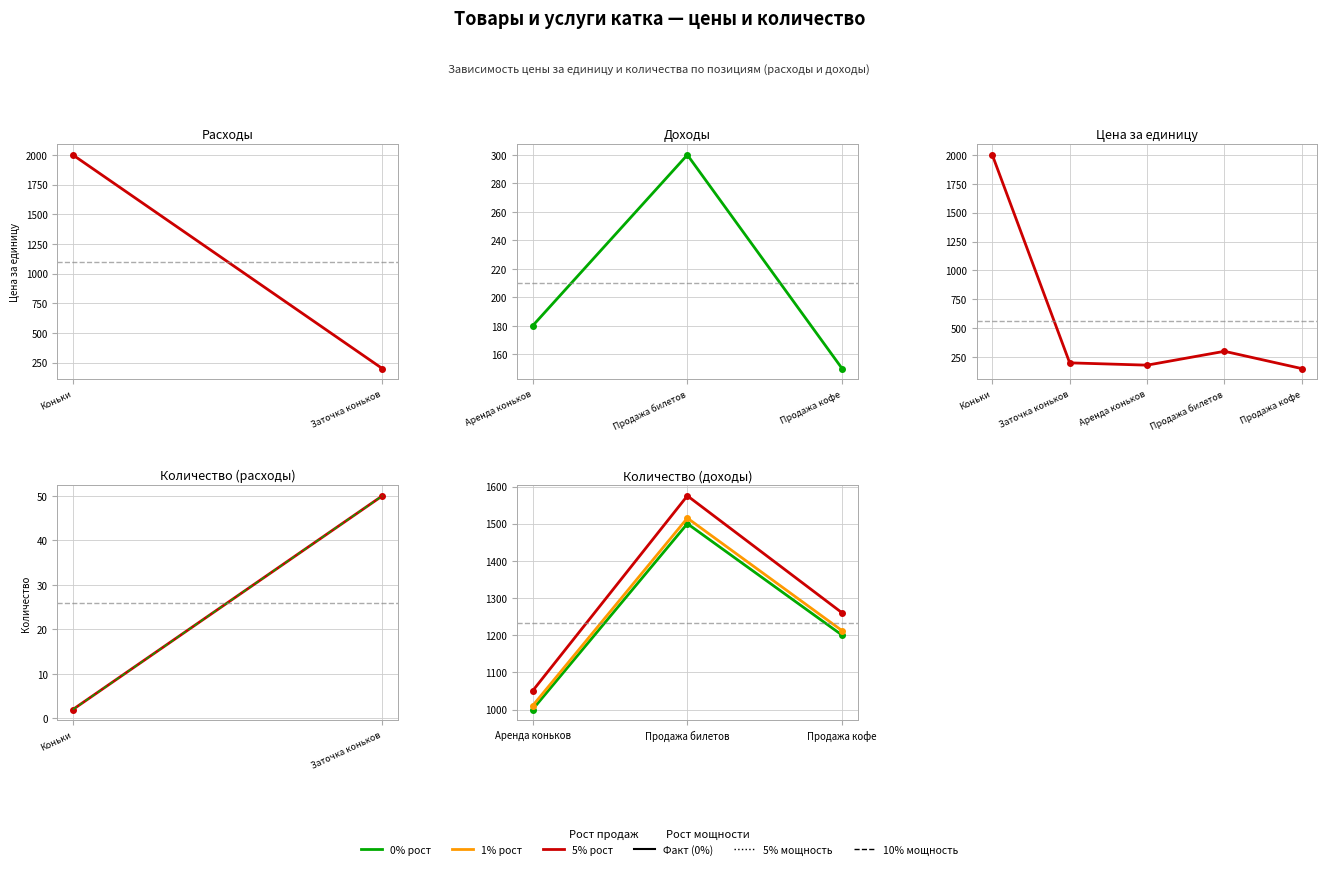

The value at Аренда коньков is 180. True or false?

True